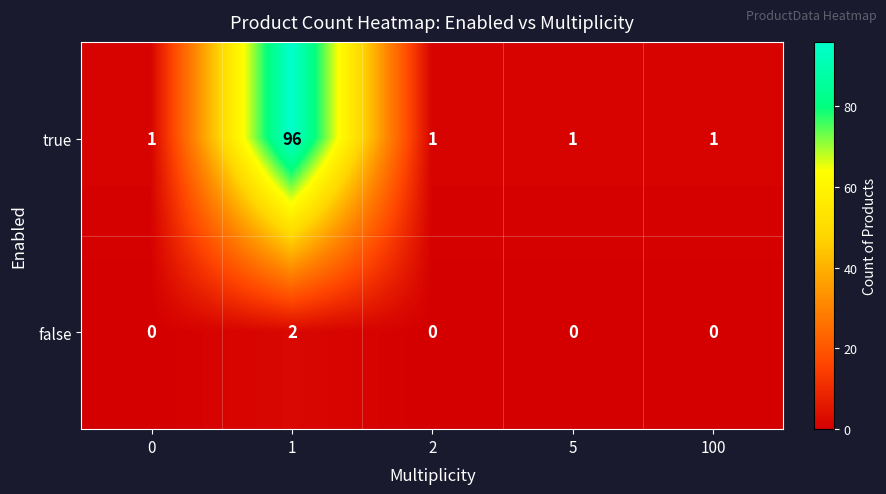

What is the highest value of the true series?

96